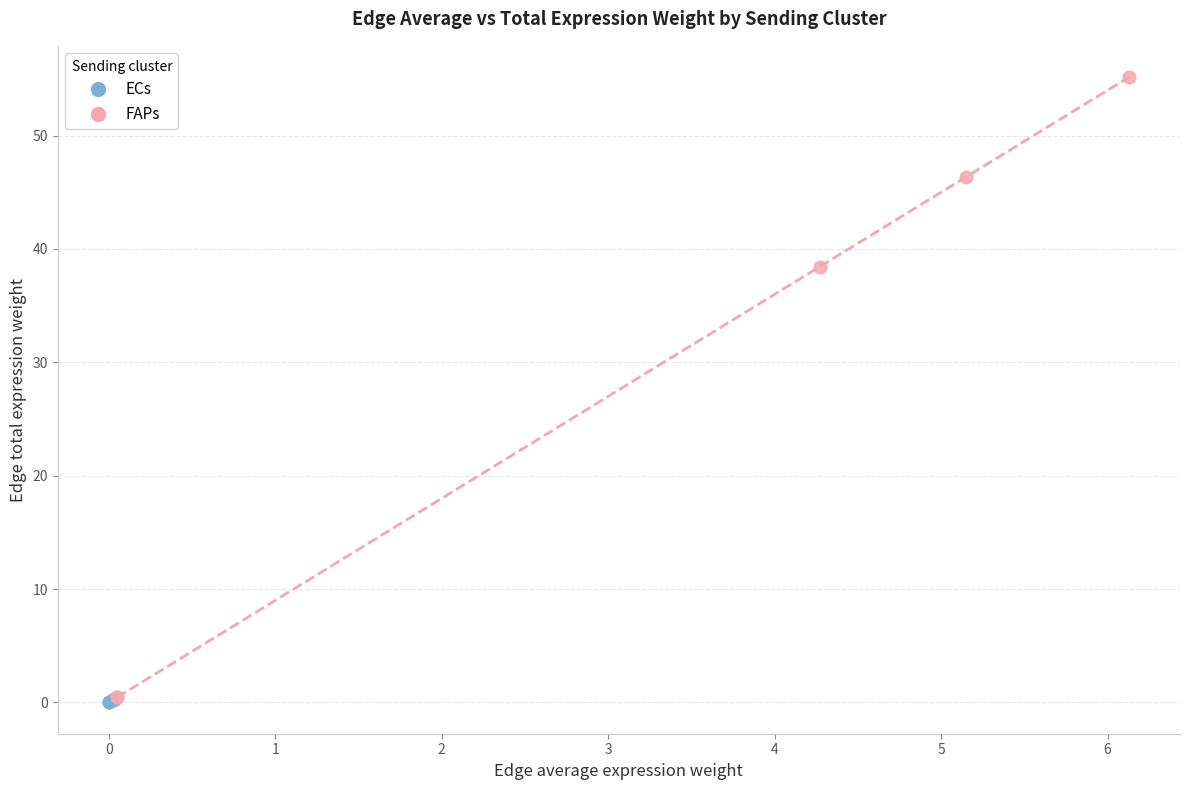

Which series contains the highest Y value?

FAPs